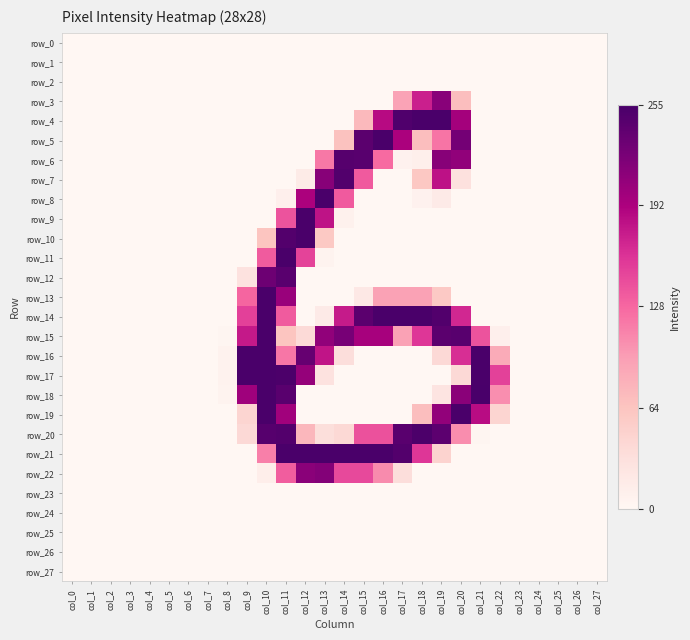

Read the row_11 value at col_11.

254